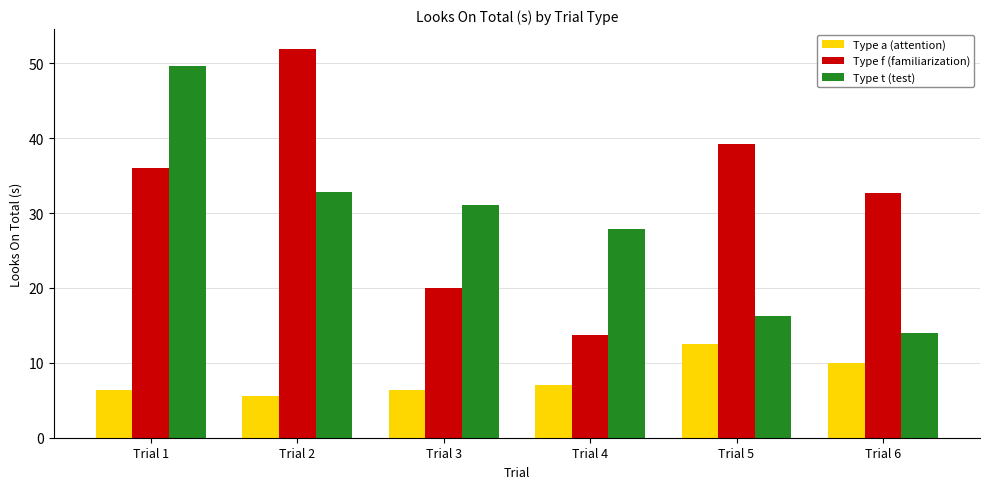

What is the value of the Type t (test) bar at the 2nd from the left?

32.8